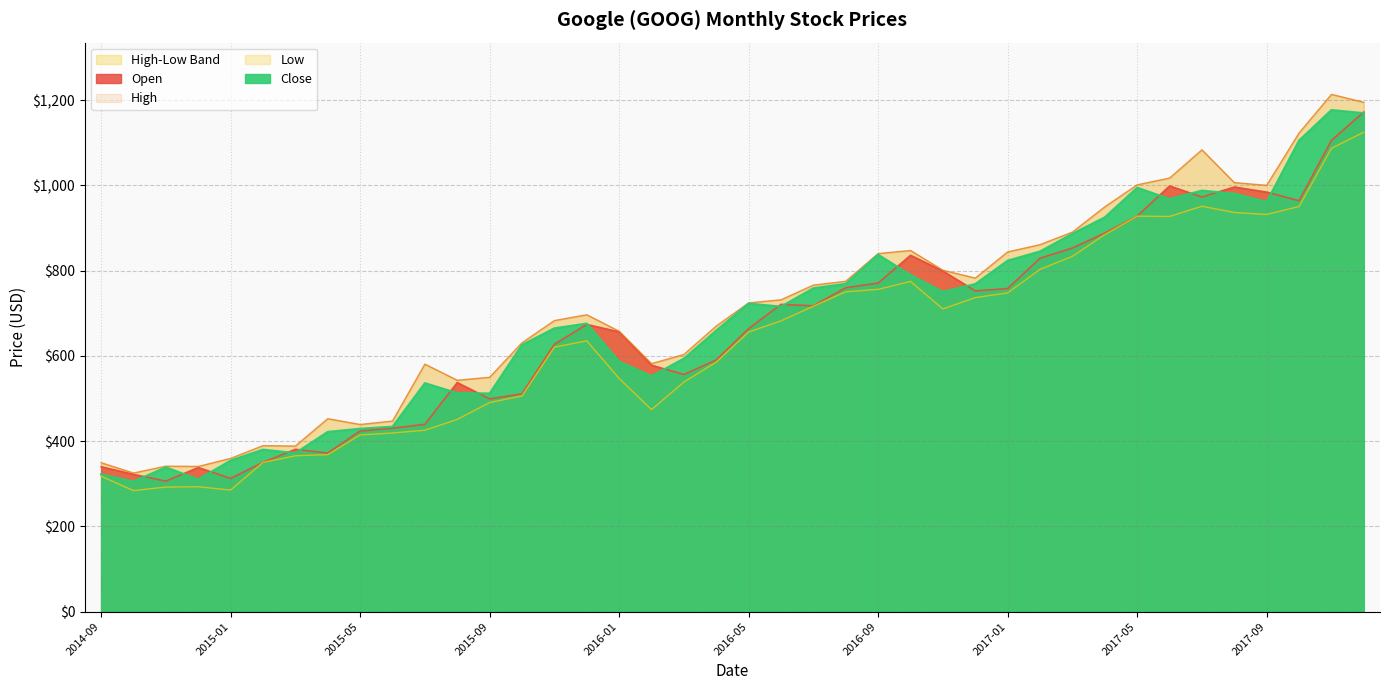

Reading left to right, extract all data points from this chart.

Open: 2014-09=340.0	2014-10=322.0	2014-11=306.2	2014-12=338.1	2015-01=312.6	2015-02=350.0	2015-03=380.9	2015-04=372.1	2015-05=423.8	2015-06=430.4	2015-07=439.4	2015-08=537.5	2015-09=499.1	2015-10=511.0	2015-11=627.1	2015-12=673.8	2016-01=656.3	2016-02=578.2	2016-03=556.3	2016-04=590.5	2016-05=663.9	2016-06=720.9	2016-07=717.3	2016-08=759.9	2016-09=770.9	2016-10=836.0	2016-11=799.0	2016-12=752.4	2017-01=757.9	2017-02=829.2	2017-03=853.0	2017-04=888.0	2017-05=927.8	2017-06=998.6	2017-07=972.8	2017-08=996.1	2017-09=984.2	2017-10=964.0	2017-11=1105.4	2017-12=1172.1
High: 2014-09=349.4	2014-10=325.2	2014-11=341.3	2014-12=340.6	2015-01=359.5	2015-02=389.4	2015-03=388.4	2015-04=452.6	2015-05=439.0	2015-06=447.0	2015-07=580.6	2015-08=542.7	2015-09=549.8	2015-10=630.7	2015-11=682.8	2015-12=696.4	2016-01=657.7	2016-02=581.8	2016-03=603.2	2016-04=670.0	2016-05=724.2	2016-06=731.5	2016-07=766.0	2016-08=775.0	2016-09=840.0	2016-10=847.2	2016-11=800.8	2016-12=782.5	2017-01=843.8	2017-02=860.9	2017-03=890.3	2017-04=949.6	2017-05=1001.2	2017-06=1017.0	2017-07=1083.3	2017-08=1006.4	2017-09=1000.0	2017-10=1122.8	2017-11=1213.4	2017-12=1194.8
Low: 2014-09=317.6	2014-10=284.0	2014-11=292.3	2014-12=293.0	2015-01=285.2	2015-02=350.0	2015-03=365.6	2015-04=368.3	2015-05=414.5	2015-06=419.1	2015-07=425.6	2015-08=451.0	2015-09=490.5	2015-10=506.0	2015-11=620.4	2015-12=635.3	2016-01=547.2	2016-02=474.0	2016-03=538.6	2016-04=585.2	2016-05=656.0	2016-06=682.1	2016-07=716.5	2016-08=750.3	2016-09=756.0	2016-10=774.6	2016-11=710.1	2016-12=736.7	2017-01=747.7	2017-02=803.0	2017-03=833.5	2017-04=884.5	2017-05=927.8	2017-06=927.0	2017-07=951.0	2017-08=936.3	2017-09=931.8	2017-10=950.4	2017-11=1086.9	2017-12=1124.7
Close: 2014-09=322.4	2014-10=305.5	2014-11=338.6	2014-12=310.4	2015-01=354.5	2015-02=380.2	2015-03=372.1	2015-04=421.8	2015-05=429.2	2015-06=434.1	2015-07=536.2	2015-08=512.9	2015-09=511.9	2015-10=625.9	2015-11=664.8	2015-12=675.9	2016-01=587.0	2016-02=552.5	2016-03=593.6	2016-04=659.6	2016-05=722.8	2016-06=715.6	2016-07=758.8	2016-08=769.2	2016-09=837.3	2016-10=789.8	2016-11=750.6	2016-12=768.7	2017-01=823.5	2017-02=845.0	2017-03=886.5	2017-04=925.0	2017-05=994.6	2017-06=968.0	2017-07=987.8	2017-08=980.6	2017-09=961.3	2017-10=1105.3	2017-11=1176.8	2017-12=1169.5